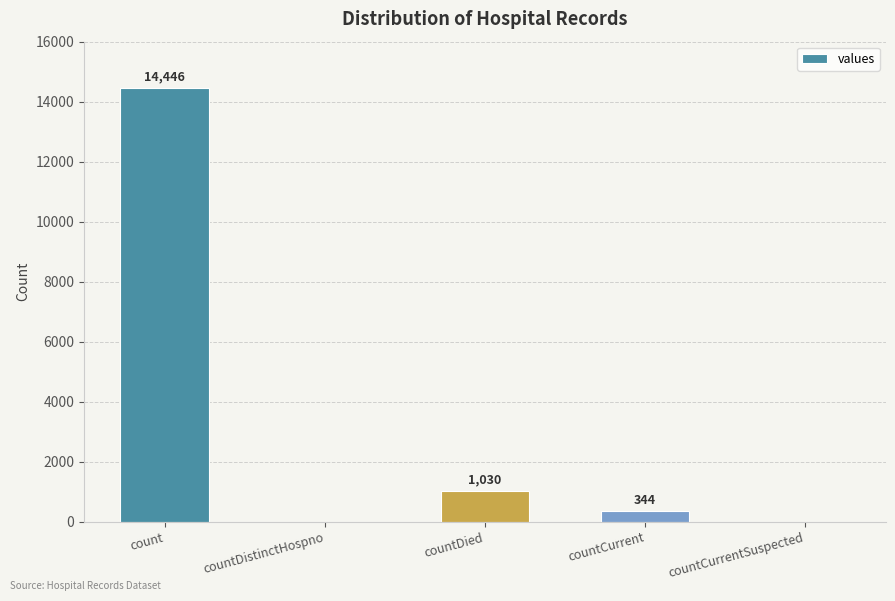

Reading left to right, extract all data points from this chart.

14446	0	1030	344	0